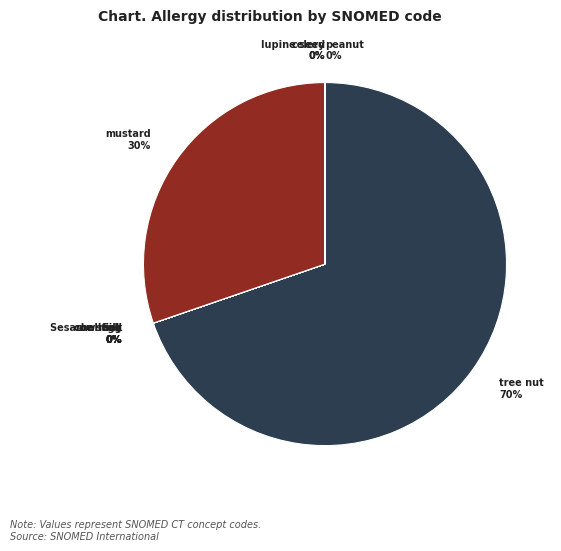

Which slice is the largest?

Allergy to tree nut